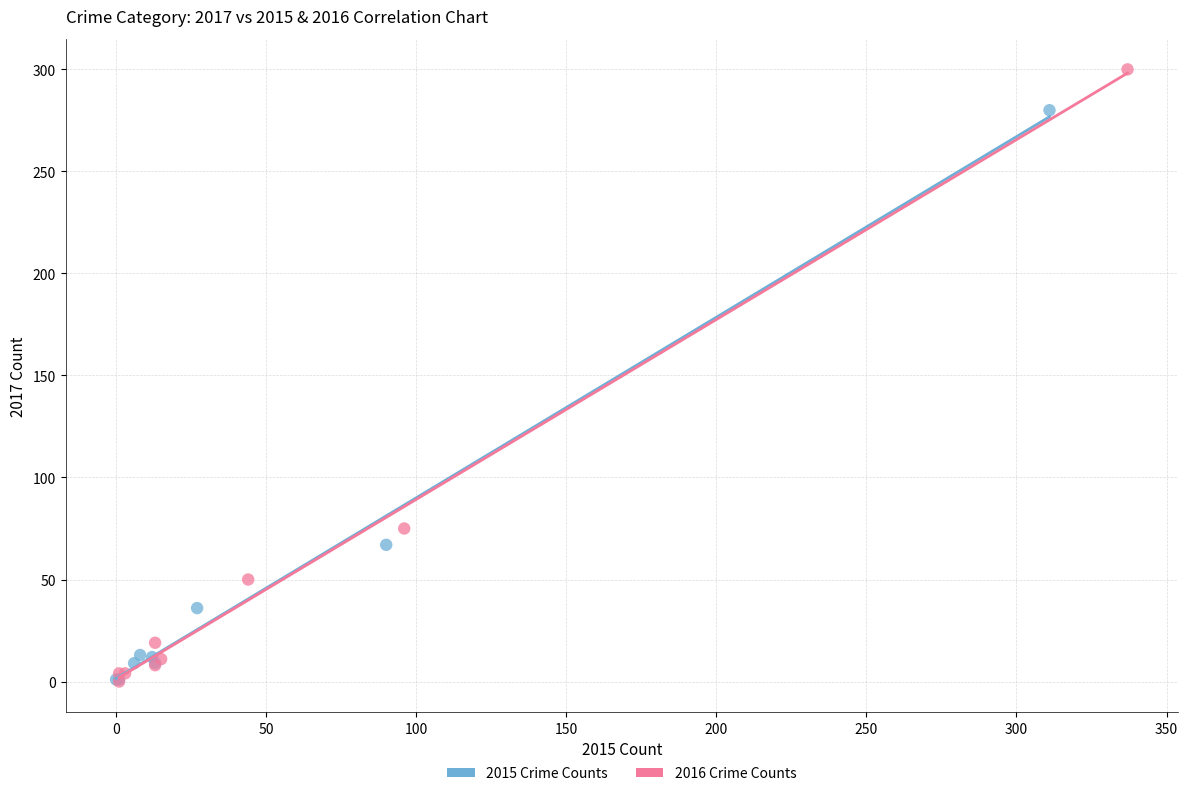

Which series has the widest spread of Y values?

2016 Crime Counts